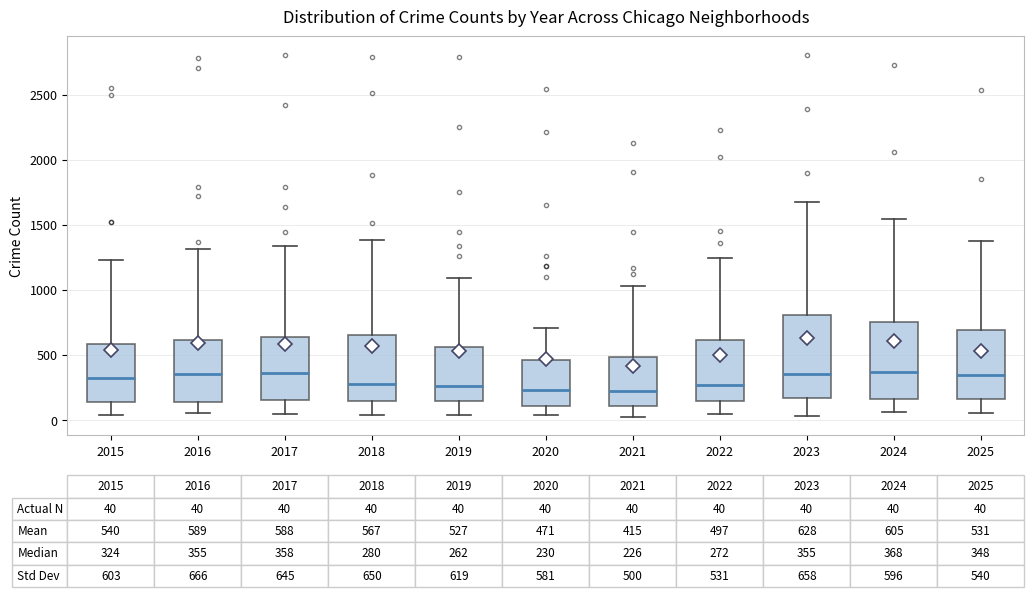

Which box is the tallest, from its lower edge to its upper edge?

2023